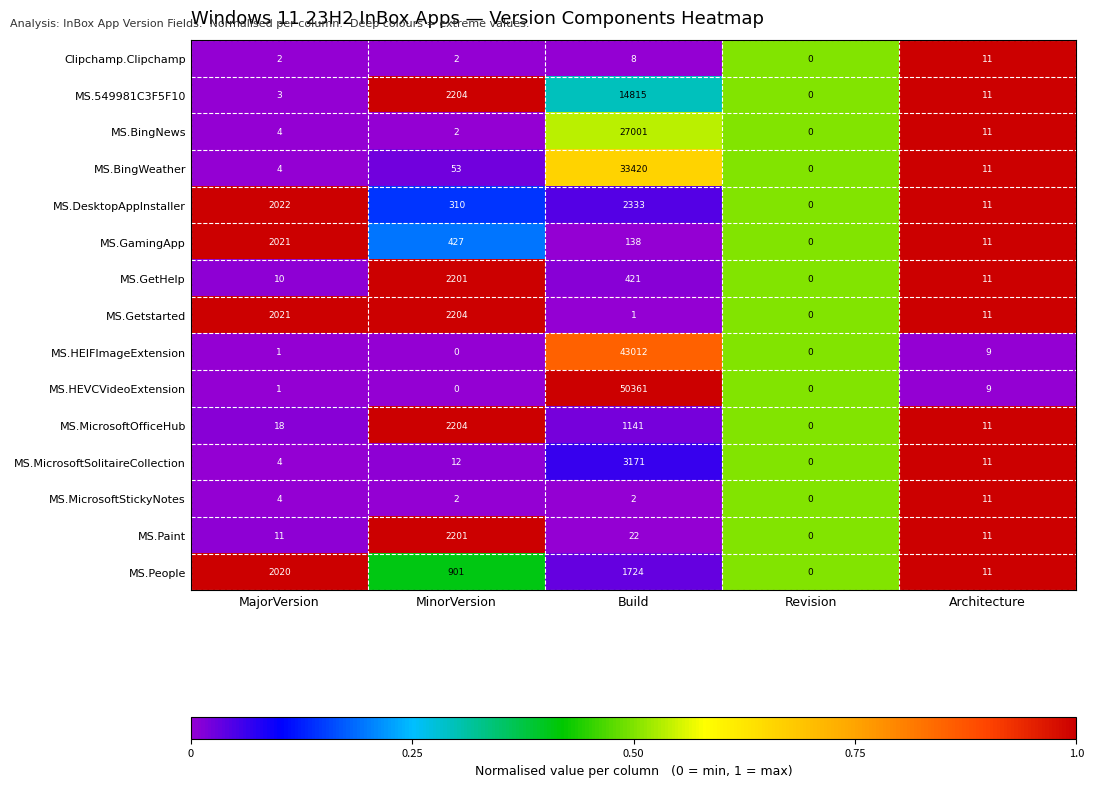

What is the spread (max minus min) of values at MinorVersion?

2204